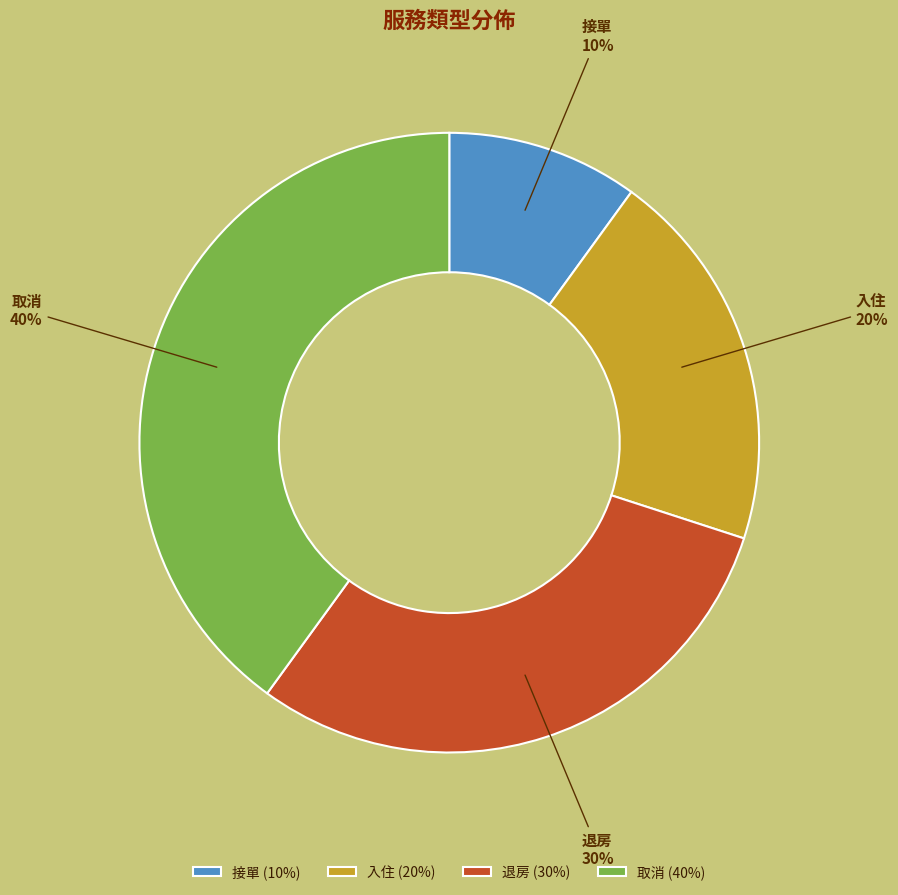

What is the largest slice in the pie chart?

取消